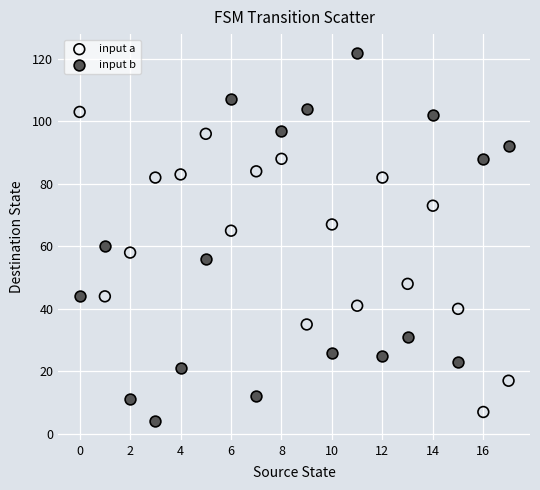

Which series contains the lowest Y value?

input b